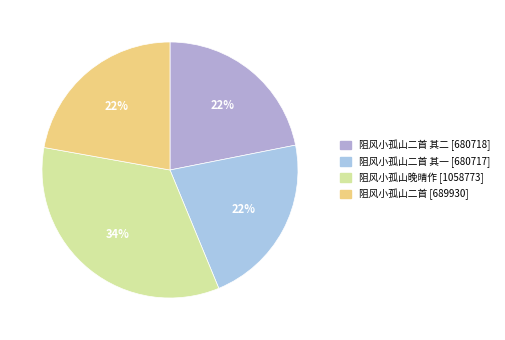

How many slices are in this pie chart?

4